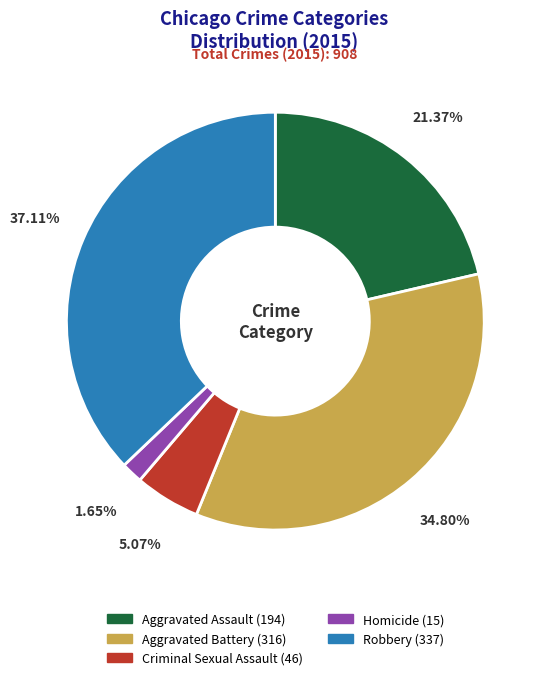

Rank the categories by value from lowest to highest.

Homicide, Criminal Sexual Assault, Aggravated Assault, Aggravated Battery, Robbery